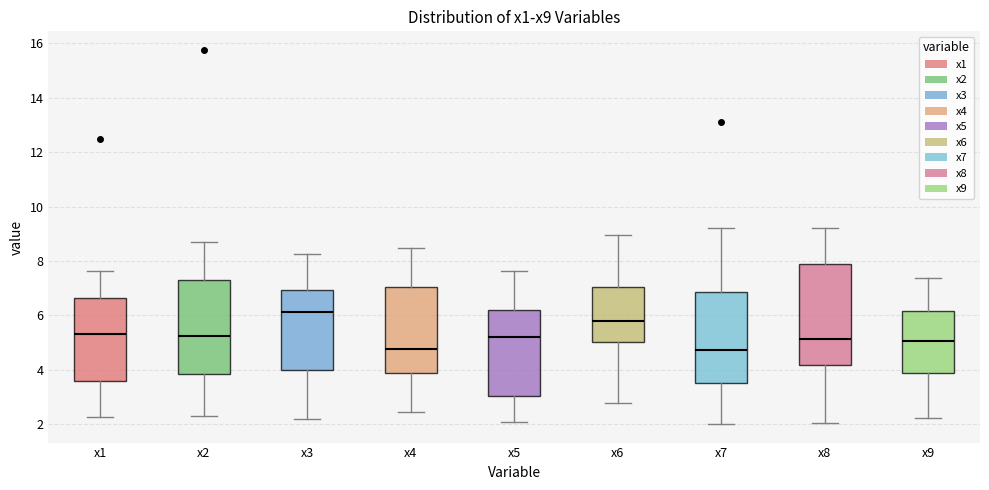

Which box has the highest median line?

x3